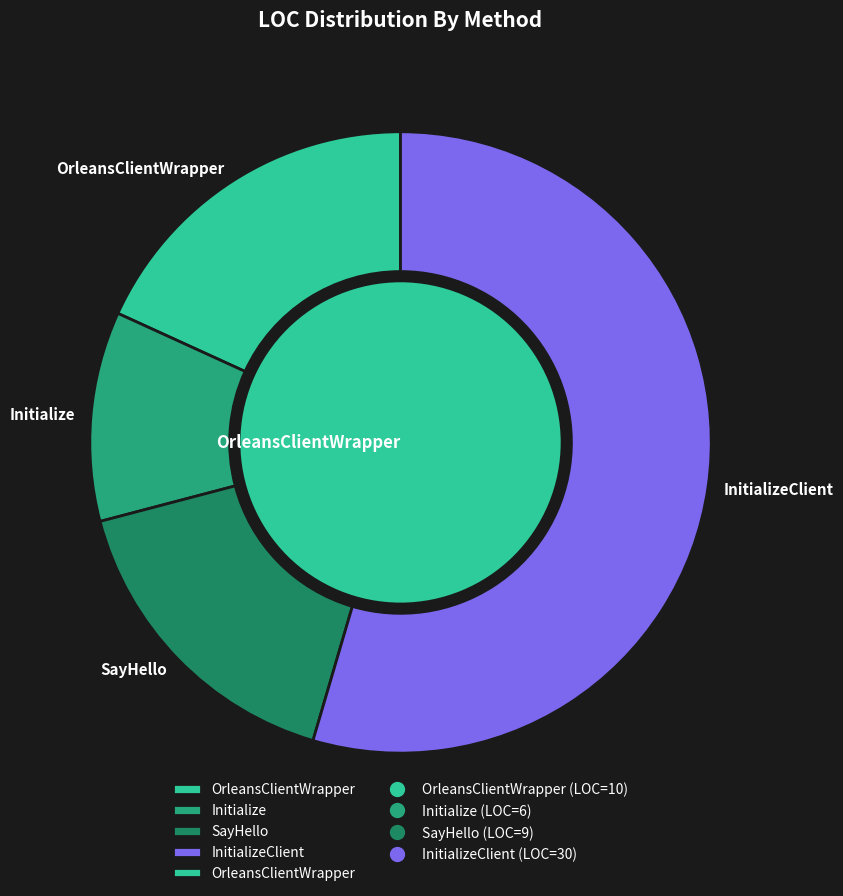

To the nearest percent, what is the difference between the Initialize and OrleansClientWrapper slice percentages?

7%